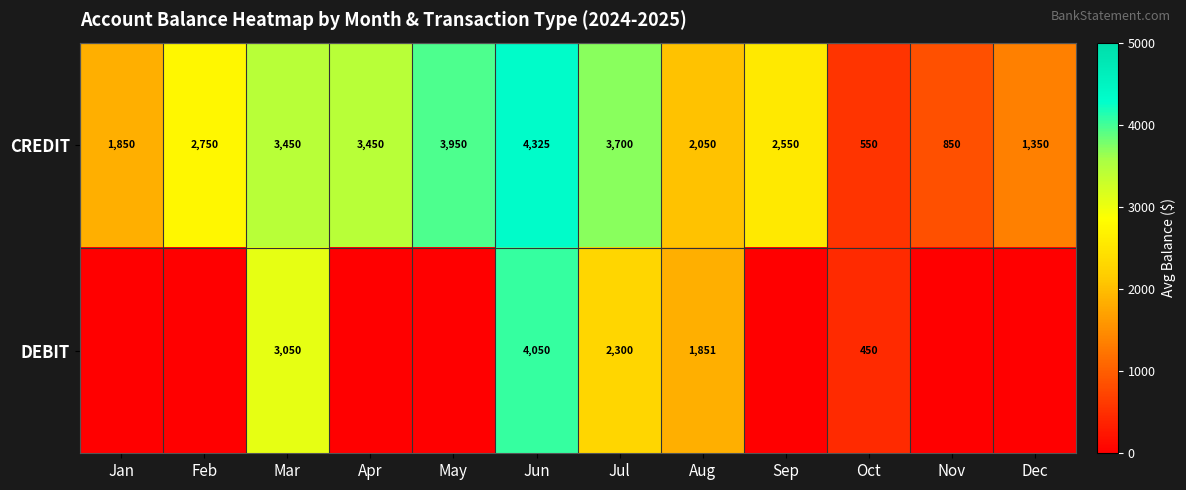

What is the sum of all CREDIT values?

30825